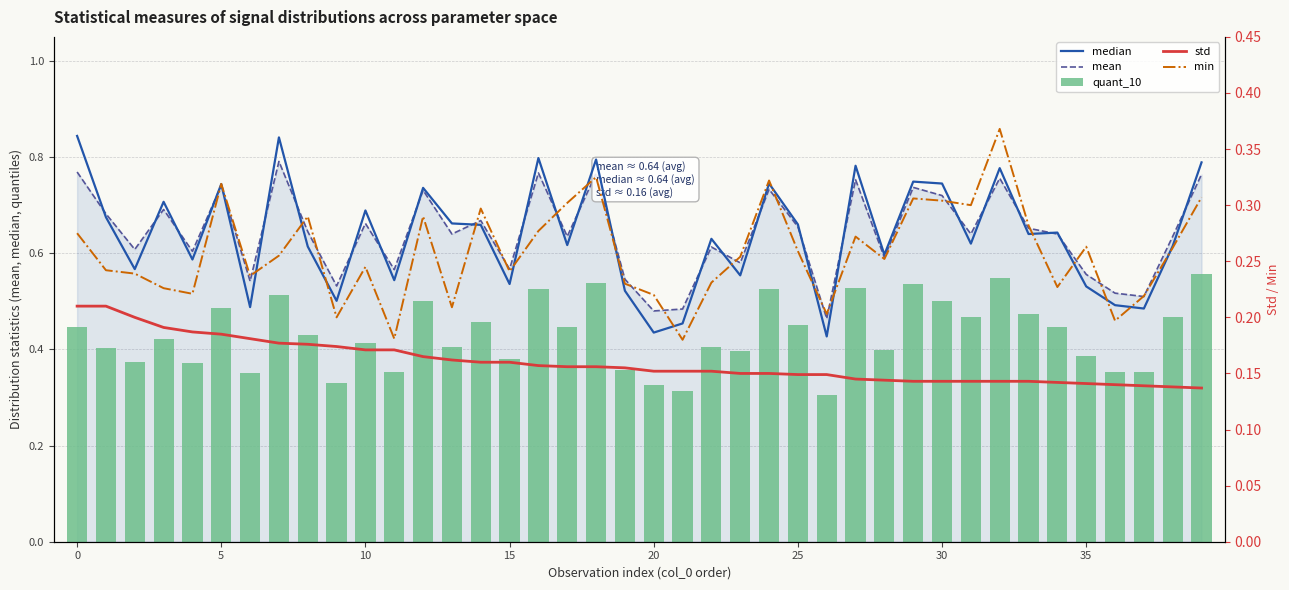

At which category is the sum across all series the highest?

32